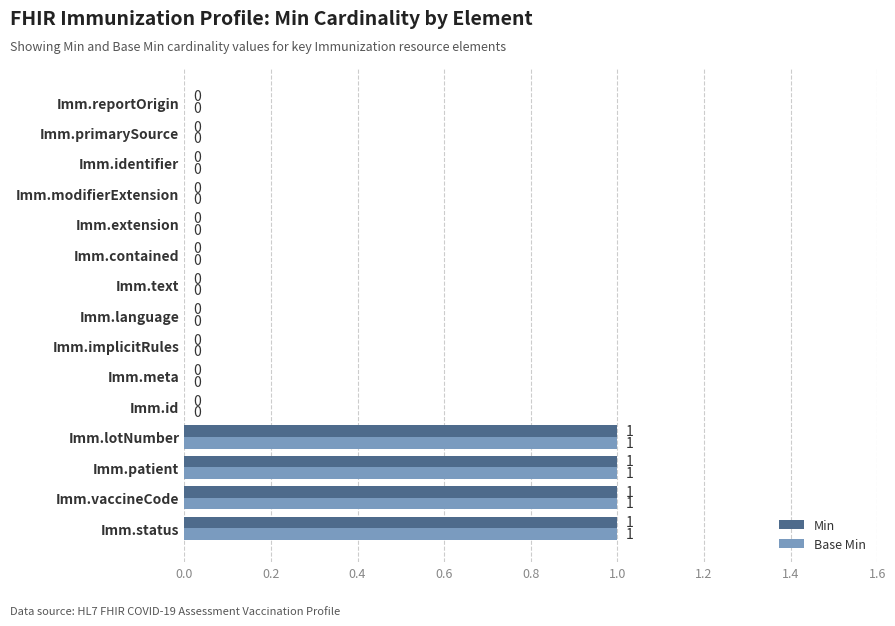

The Min series shows 0 at Imm.identifier. True or false?

True